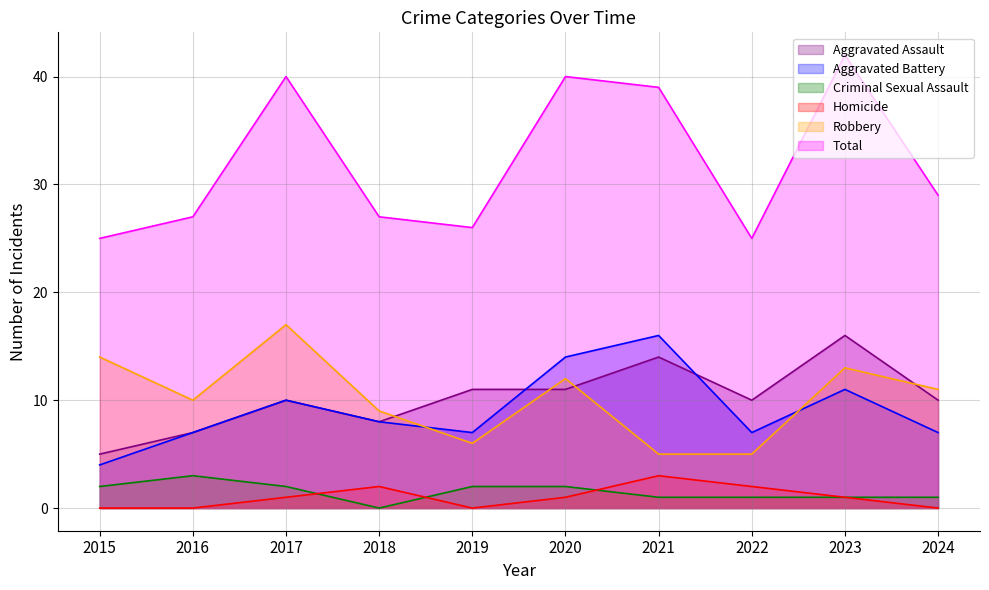

At which category does Aggravated Assault reach its first local peak?

2017